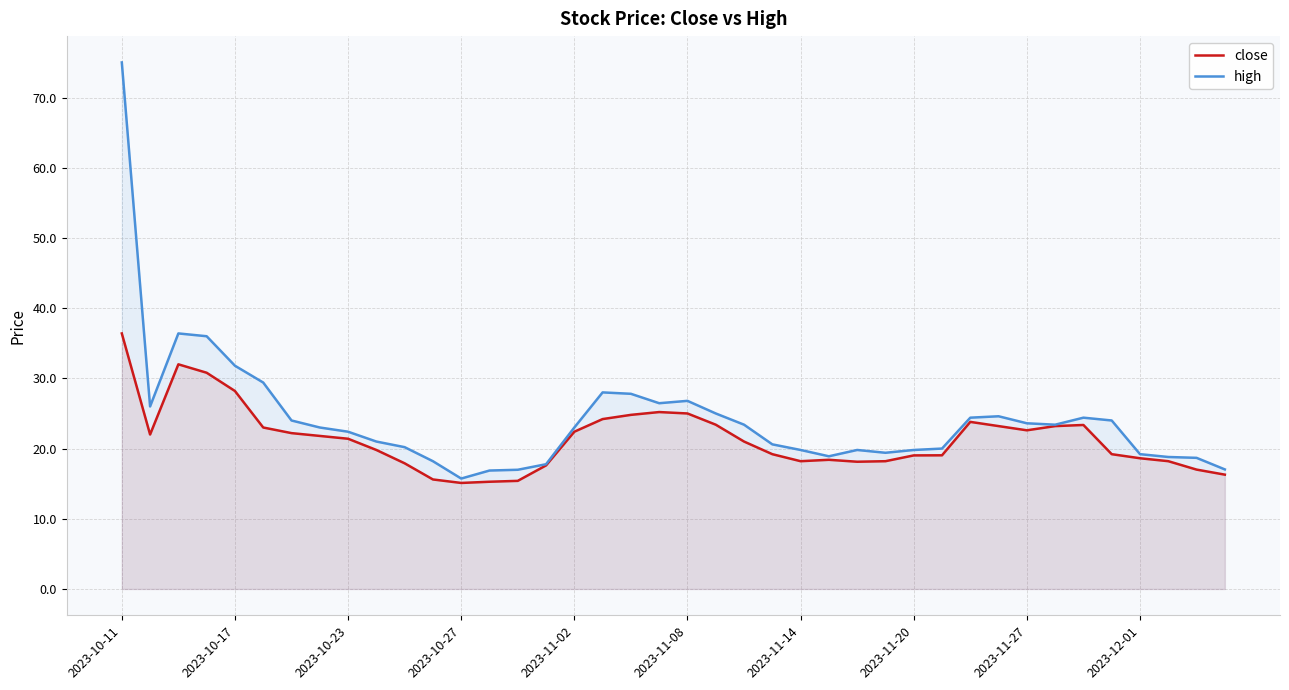

What is the minimum value shown in the chart?

15.1